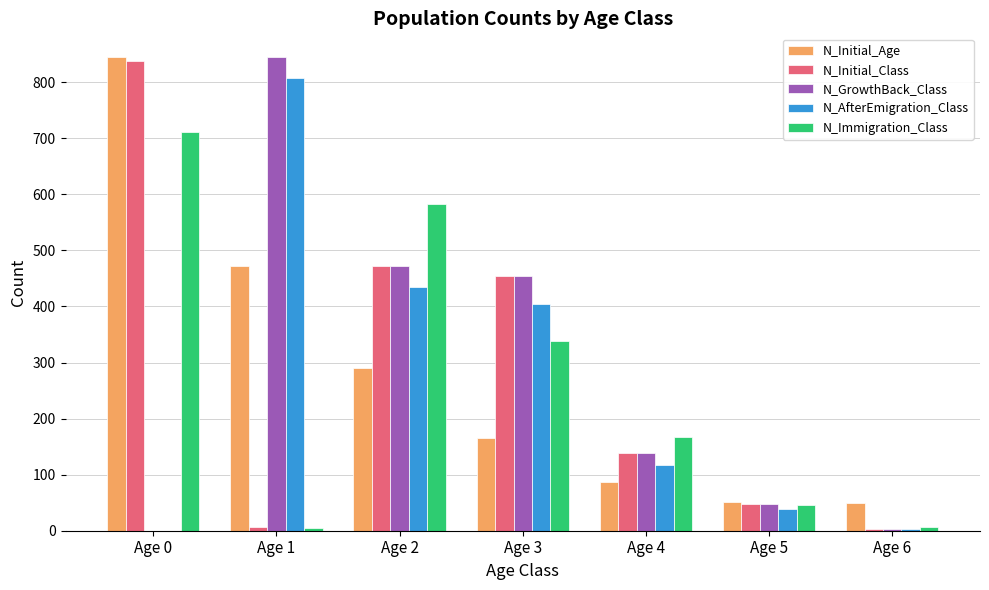

Between Age 0 and Age 3, which series saw the biggest shift?

N_Initial_Age